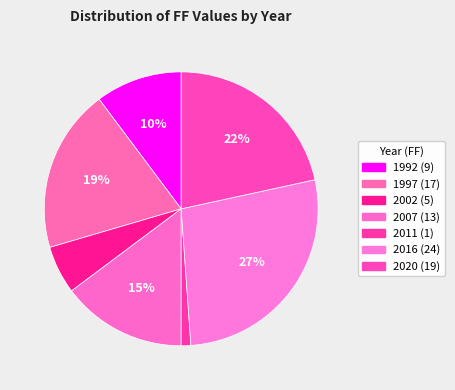

Is there any slice that represents more than half of the pie?

No